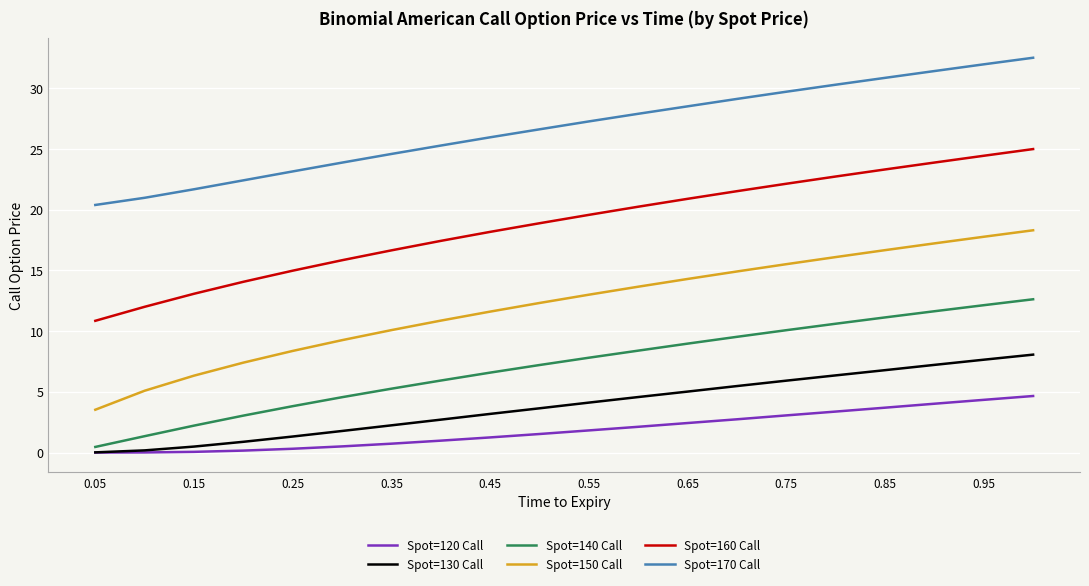

Which series has the largest total across all categories?

Spot=170 Call